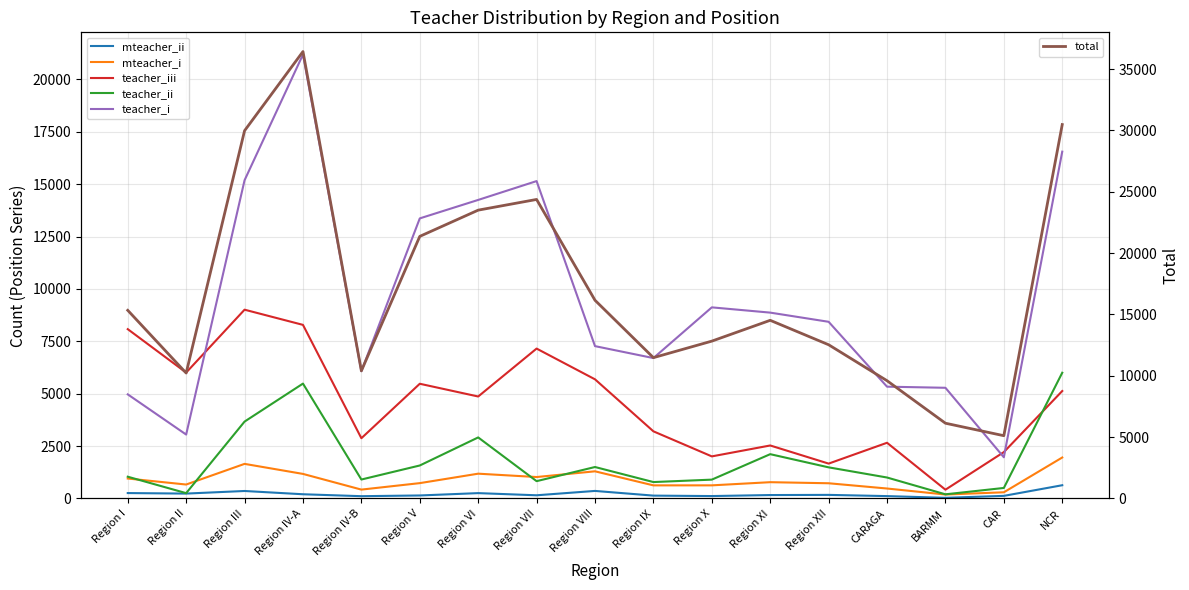

At which label is total closest to 20770?

Region V